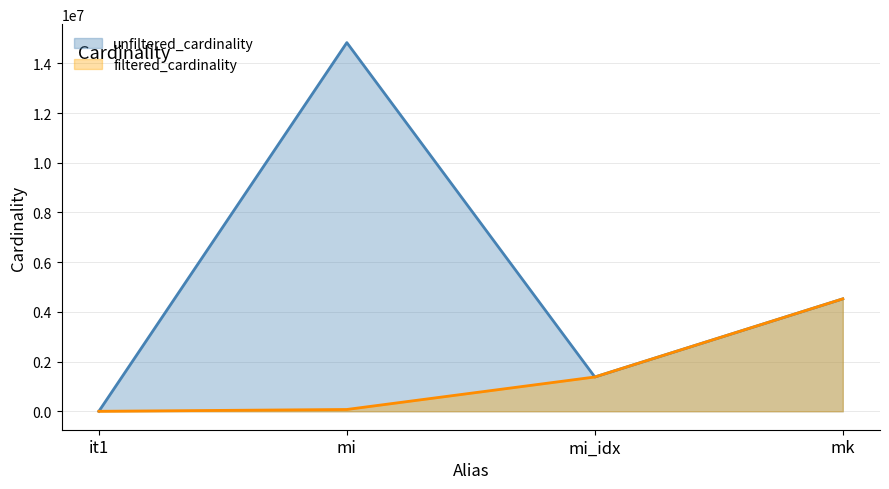

True or false: filtered_cardinality has more than 2 points higher than both neighbors.

False